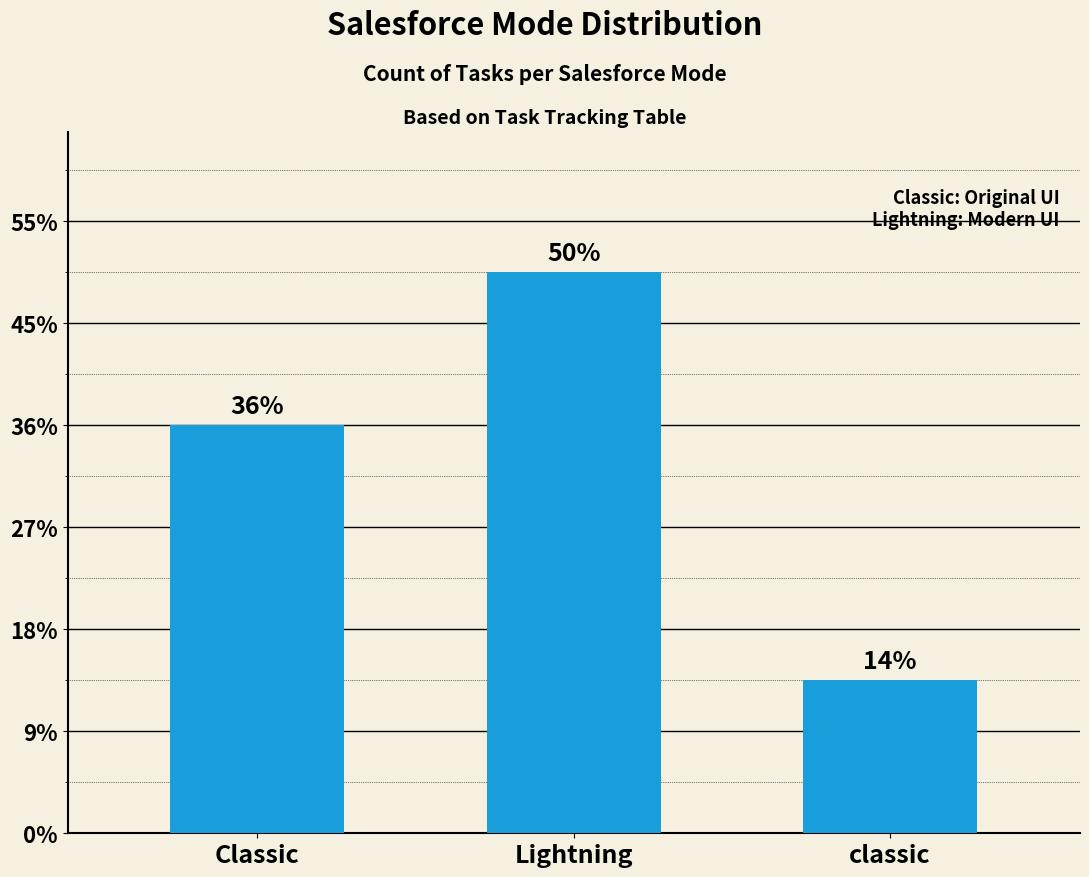

List the labels in order of value, largest first.

Lightning, Classic, classic